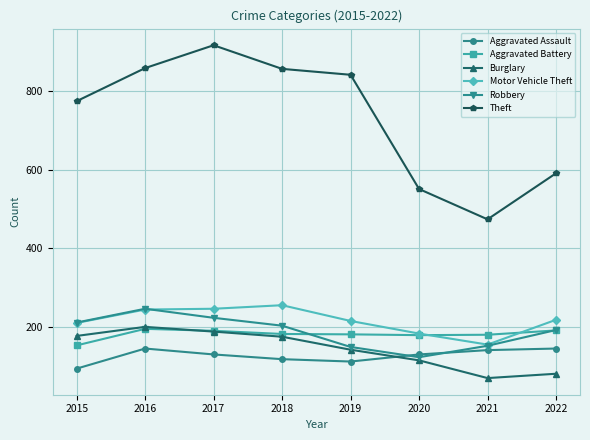

Where does the Motor Vehicle Theft series first go above 219?

2016